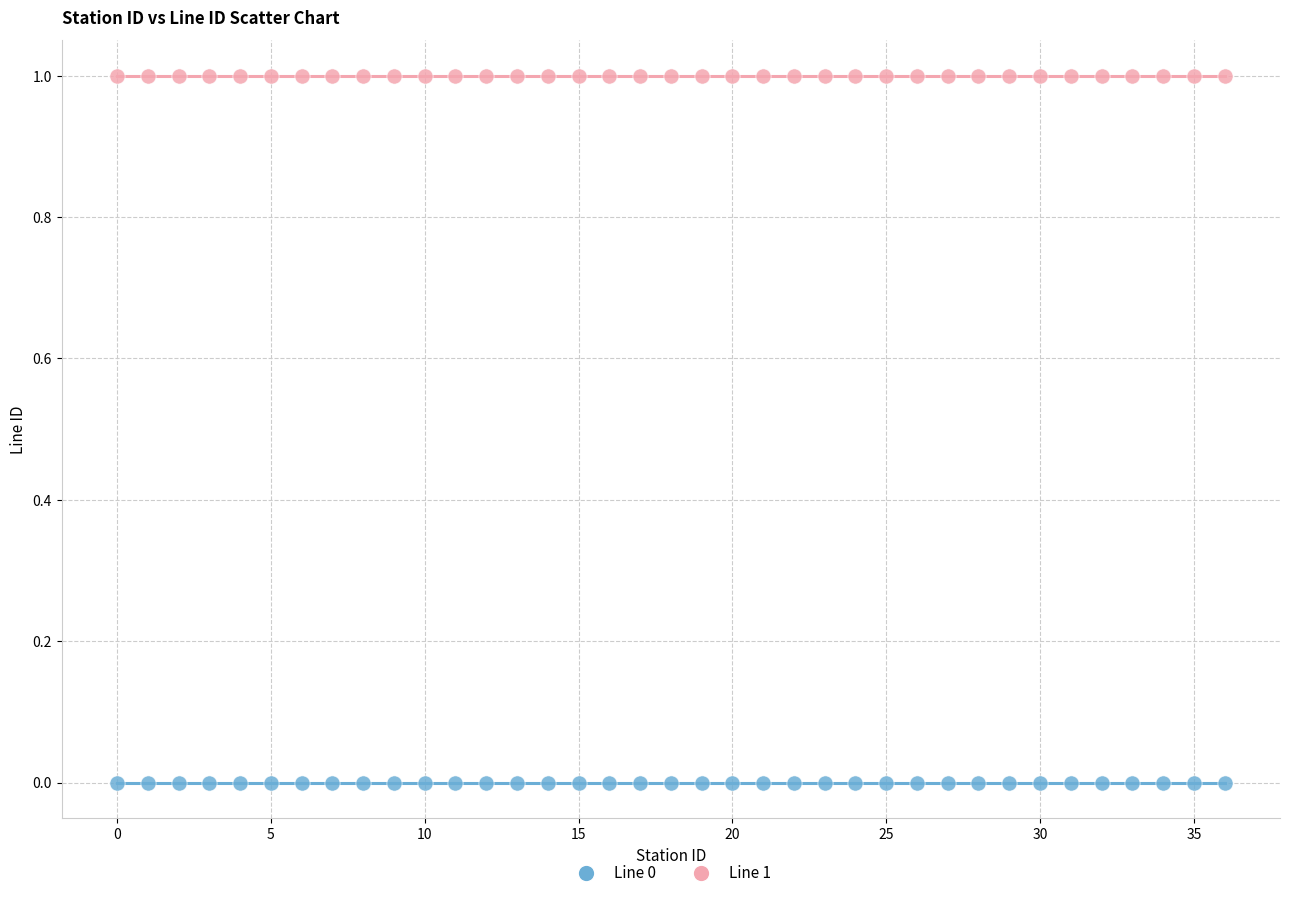

Which series reaches the maximum Y coordinate?

Line 1